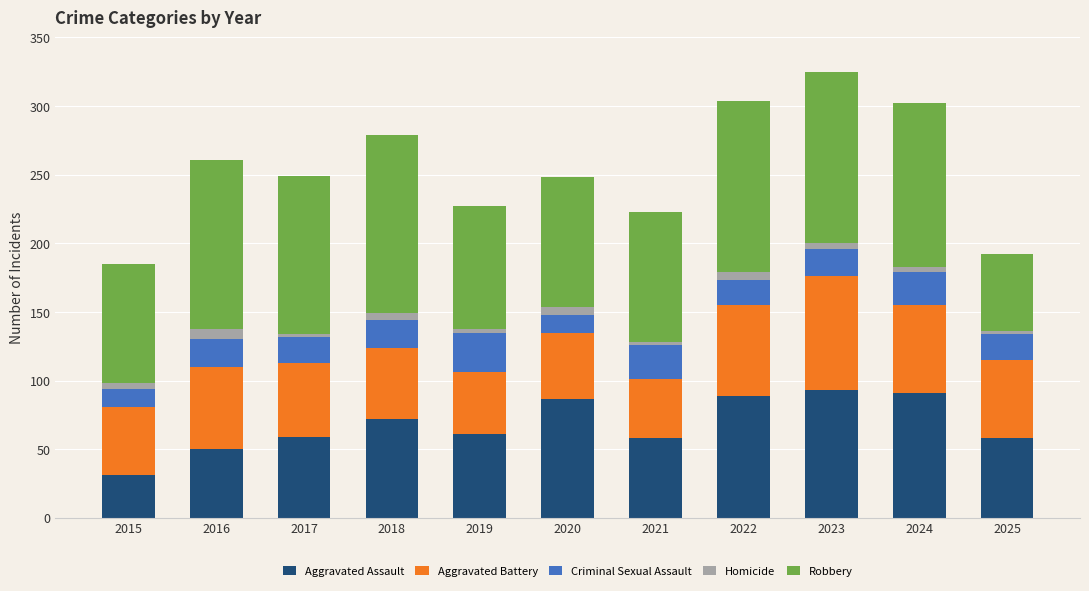

At which label does Aggravated Assault reach its minimum?

2015